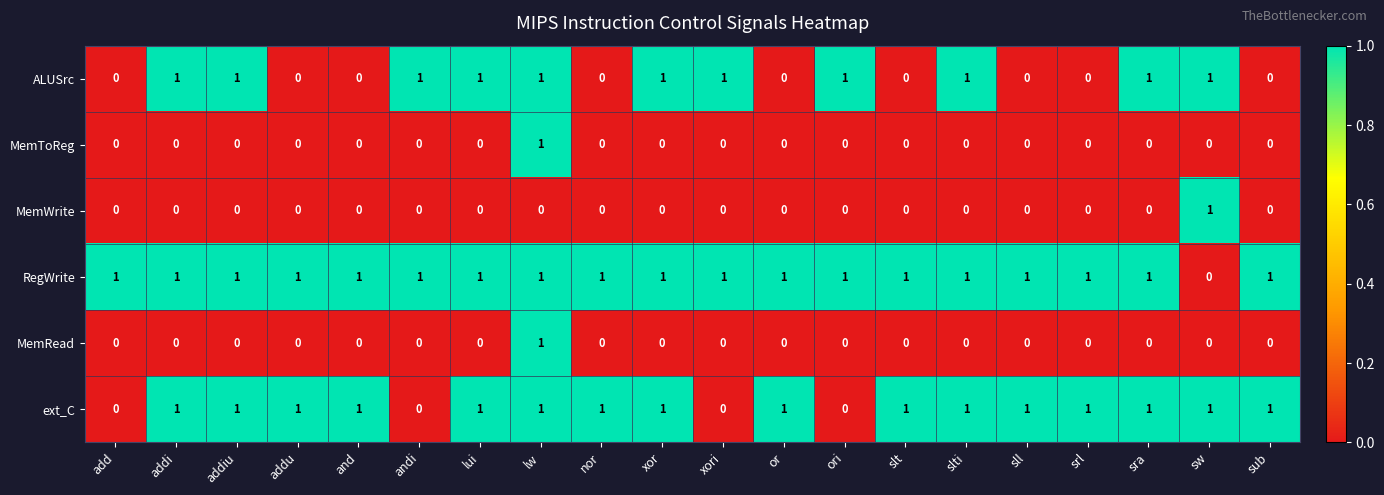

At which label does MemRead reach its peak?

lw